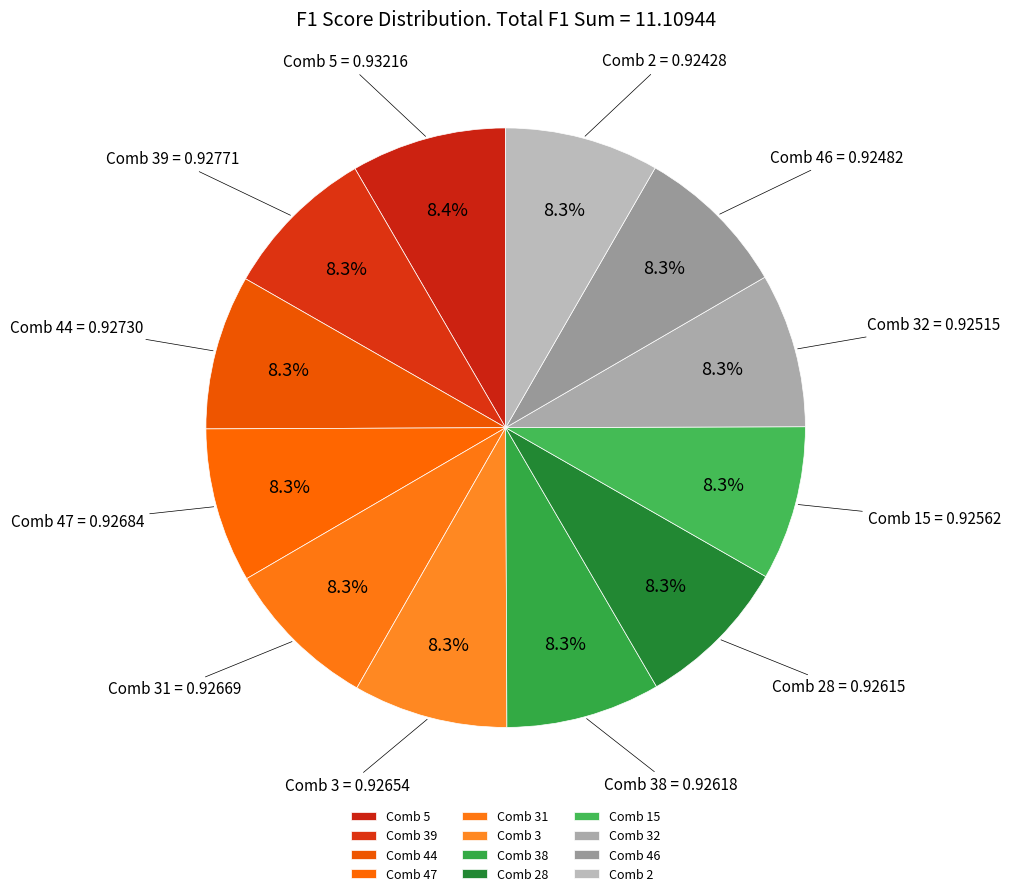

How many segments does this pie chart have?

12